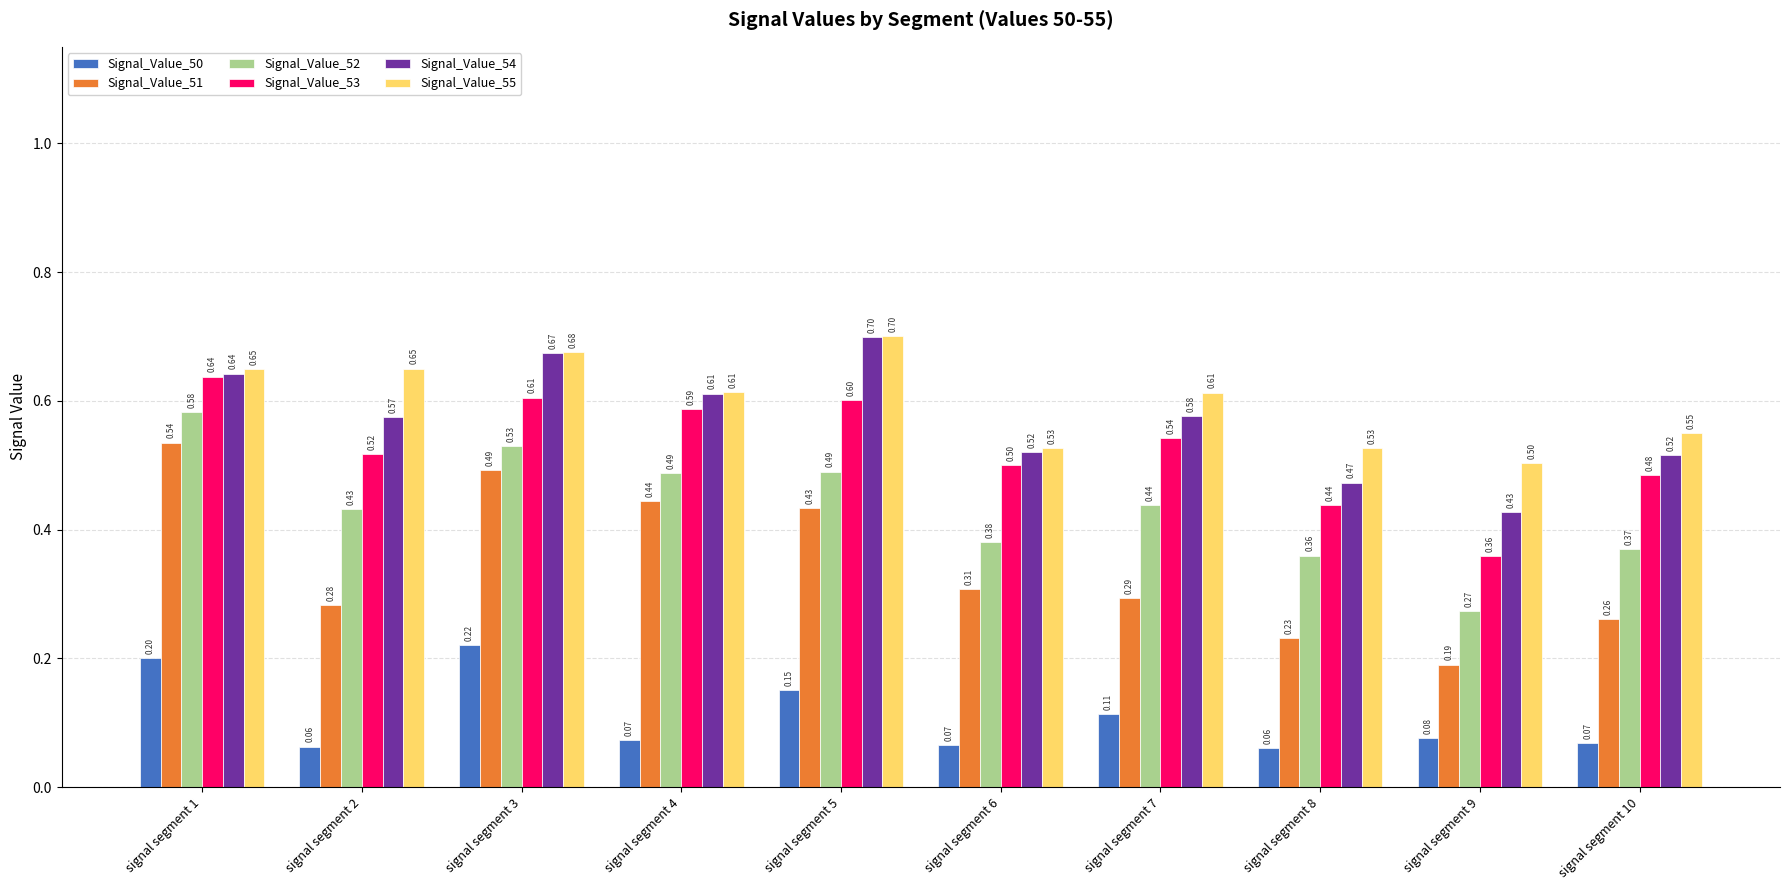

True or false: Signal_Value_54 has a value of 0.3 at signal segment 2.

False